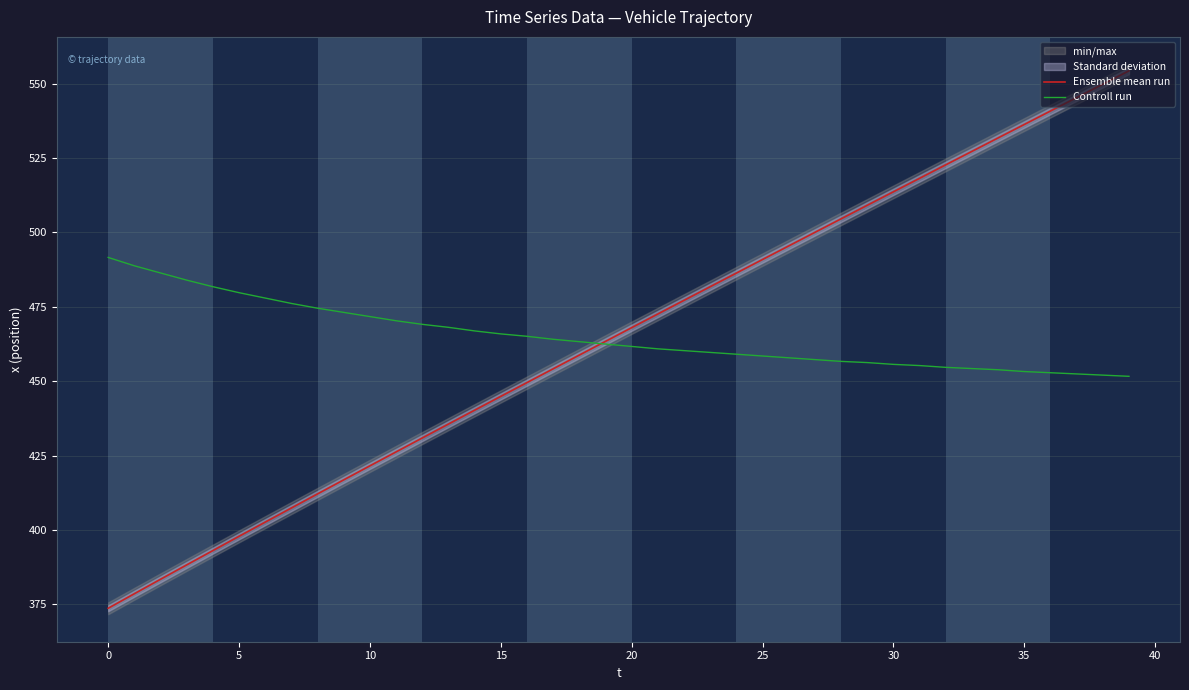

How many data points in Controll run are above 462?

20